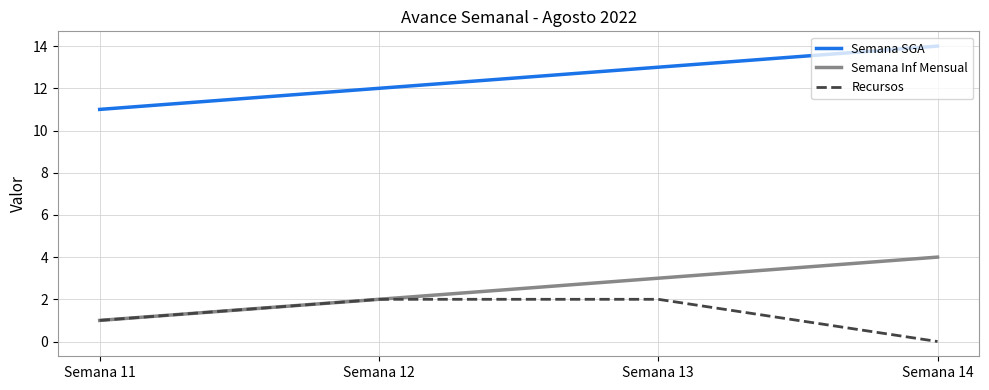

Is the value of Semana SGA at Semana 12 greater than the value of Semana Inf Mensual at Semana 13?

Yes